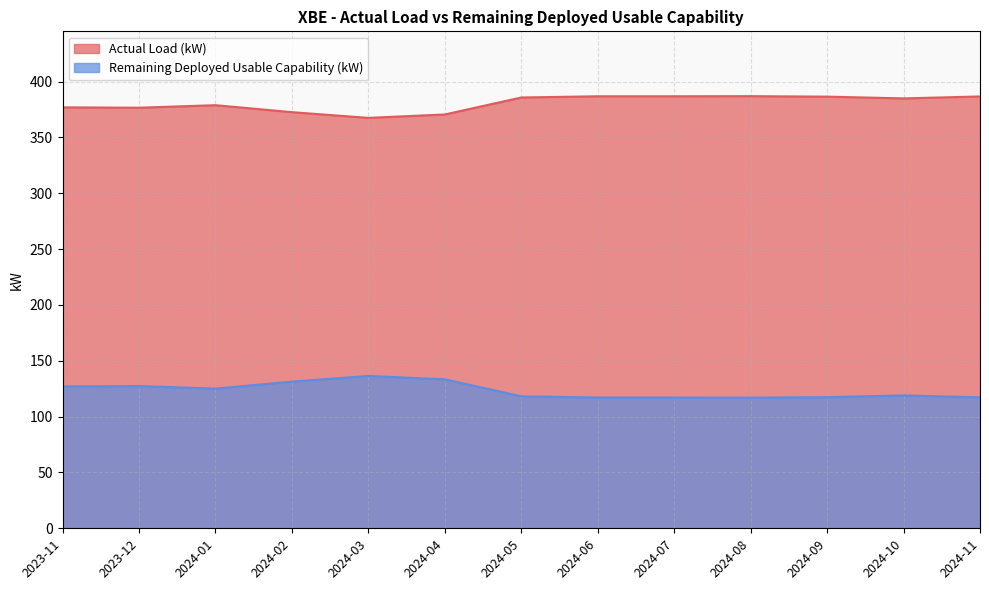

What is the difference between the Actual Load (kW) values at 2024-09 and 2024-05?

0.8